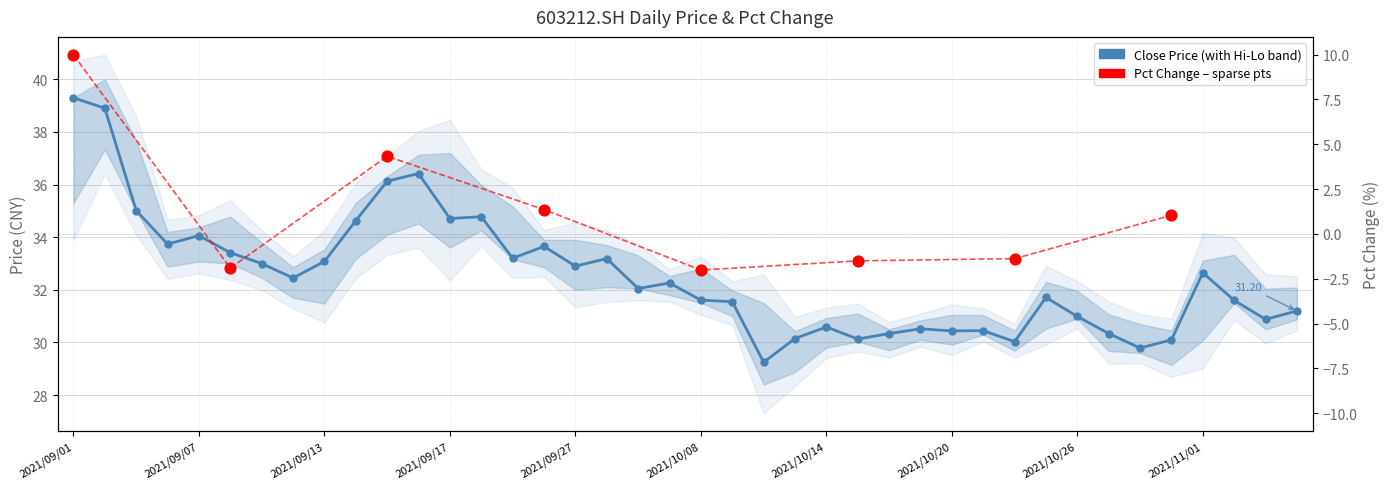

Is the value of pct_chg at 33 greater than the value of close at 11?

No